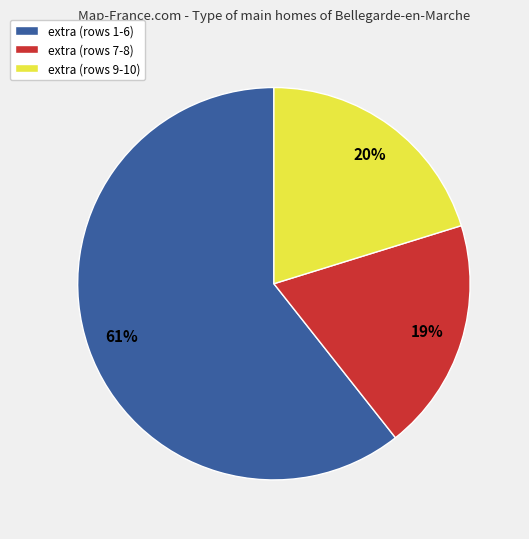

To the nearest percent, what is the combined percentage of extra (rows 9-10) and extra (rows 1-6)?

81%